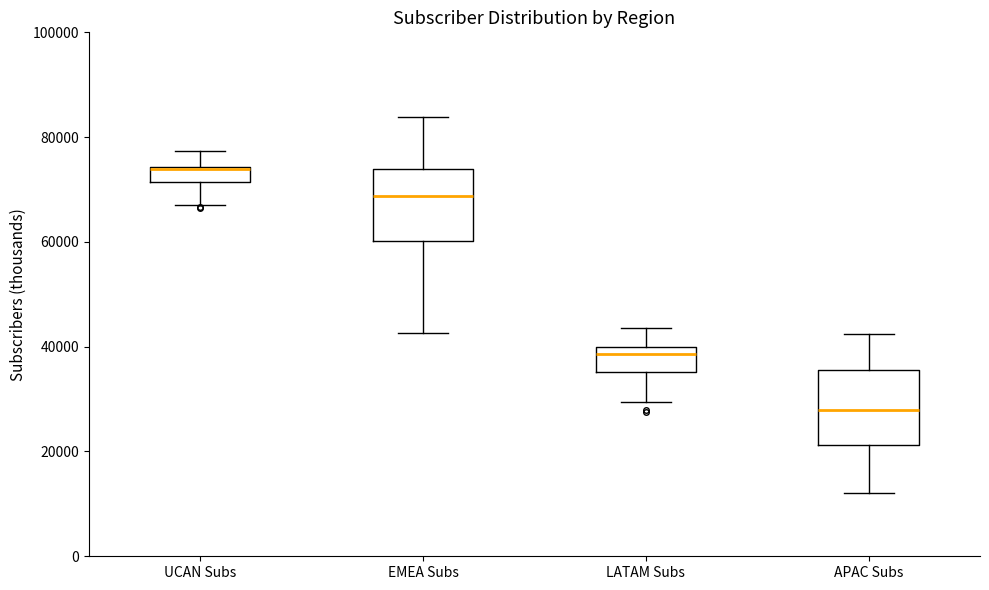

Which box's median line is the lowest?

APAC Subs